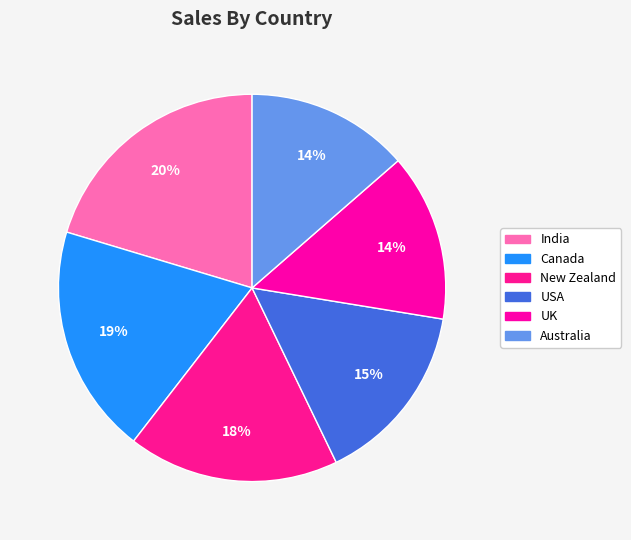

Count the number of slices in the pie.

6